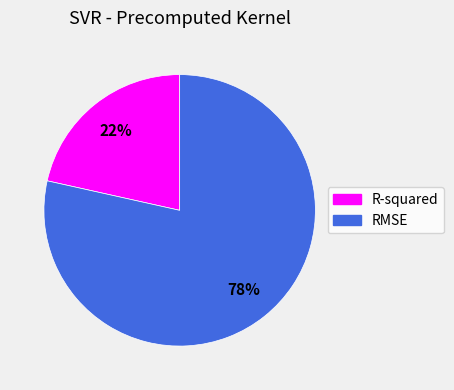

Rank the categories by value from lowest to highest.

R-squared, RMSE